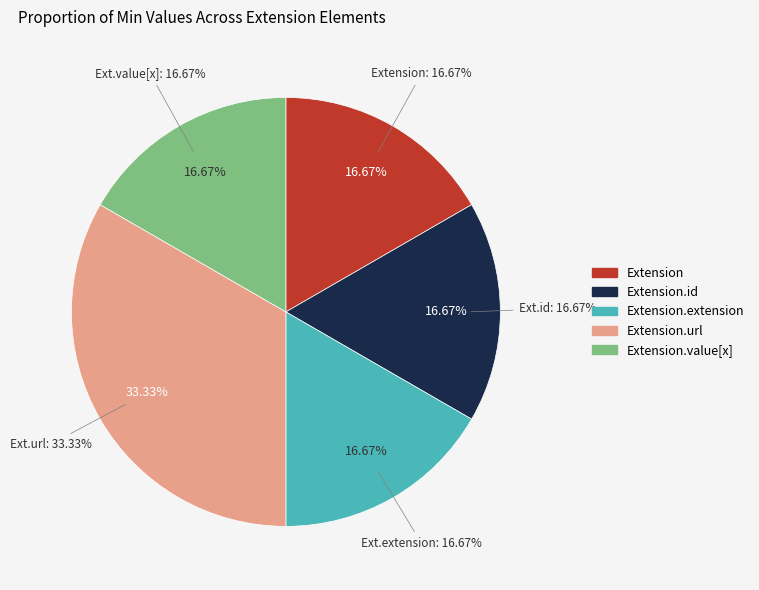

Which slice is the smallest?

Extension